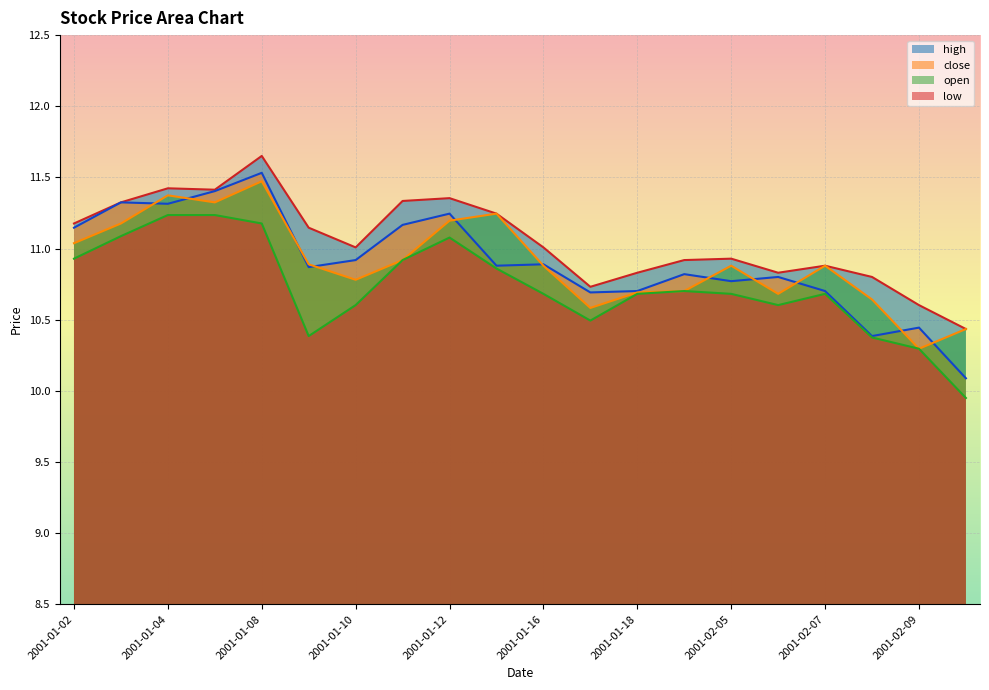

What is the value of the low point at the 4th from the left?

11.2